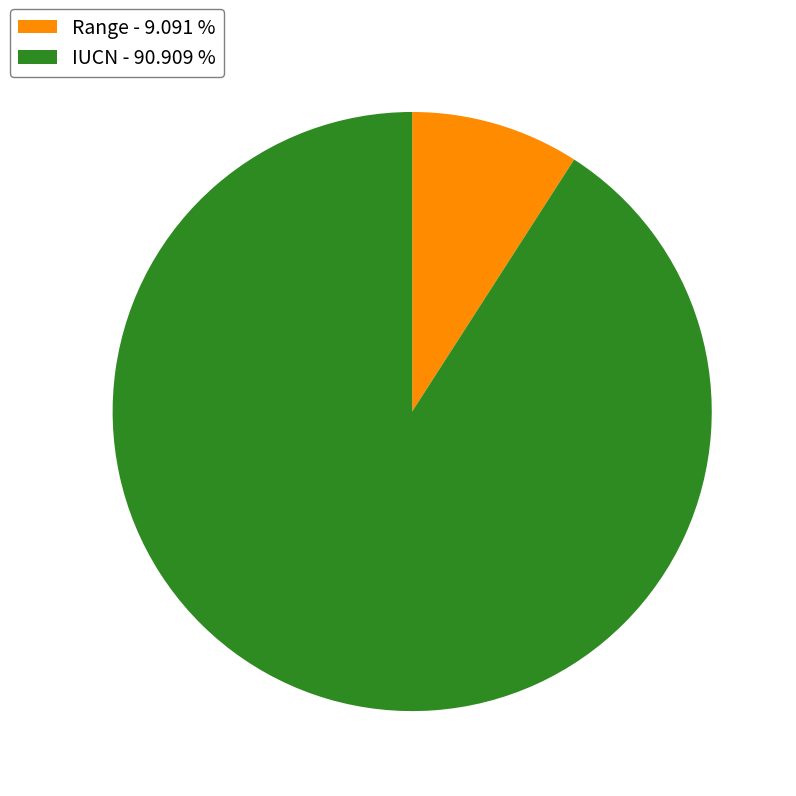

Which has a higher value, Range - 9.091 % or IUCN - 90.909 %?

IUCN - 90.909 %